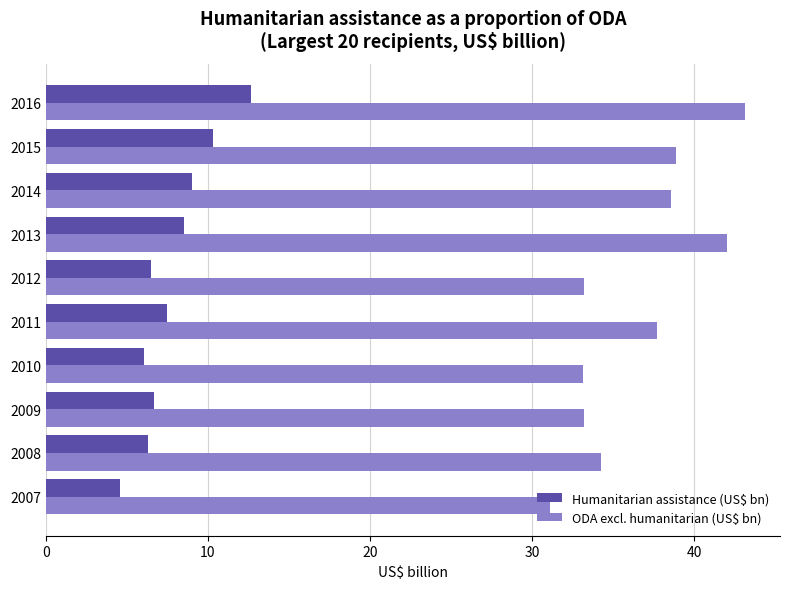

What are all the series names shown in the legend?

Humanitarian assistance (US$ bn), ODA excl. humanitarian (US$ bn)